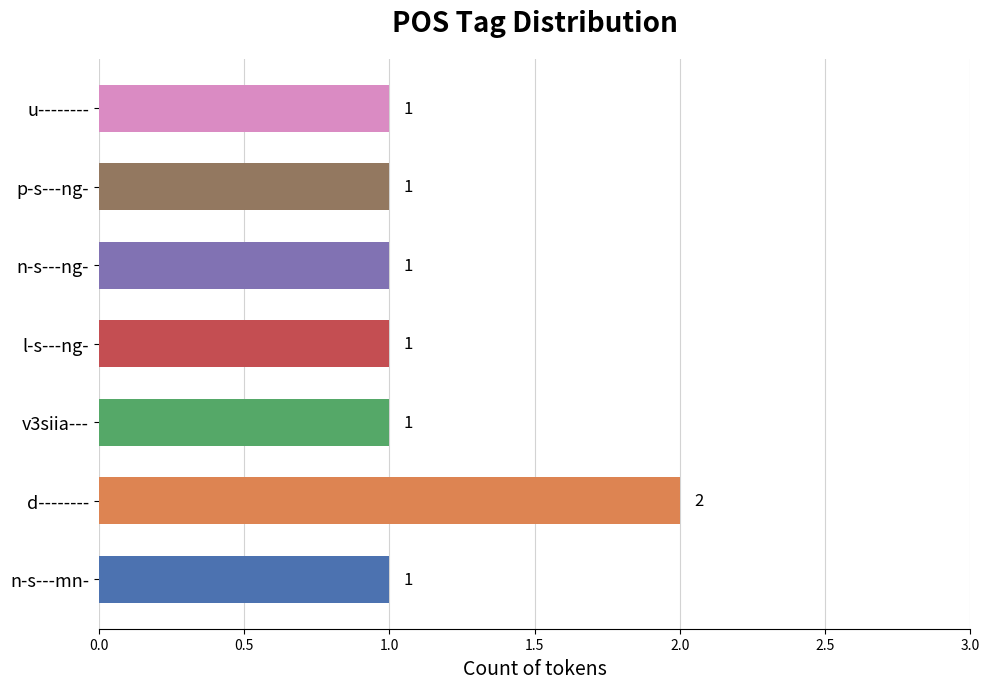

Count the number of categories in the chart.

7